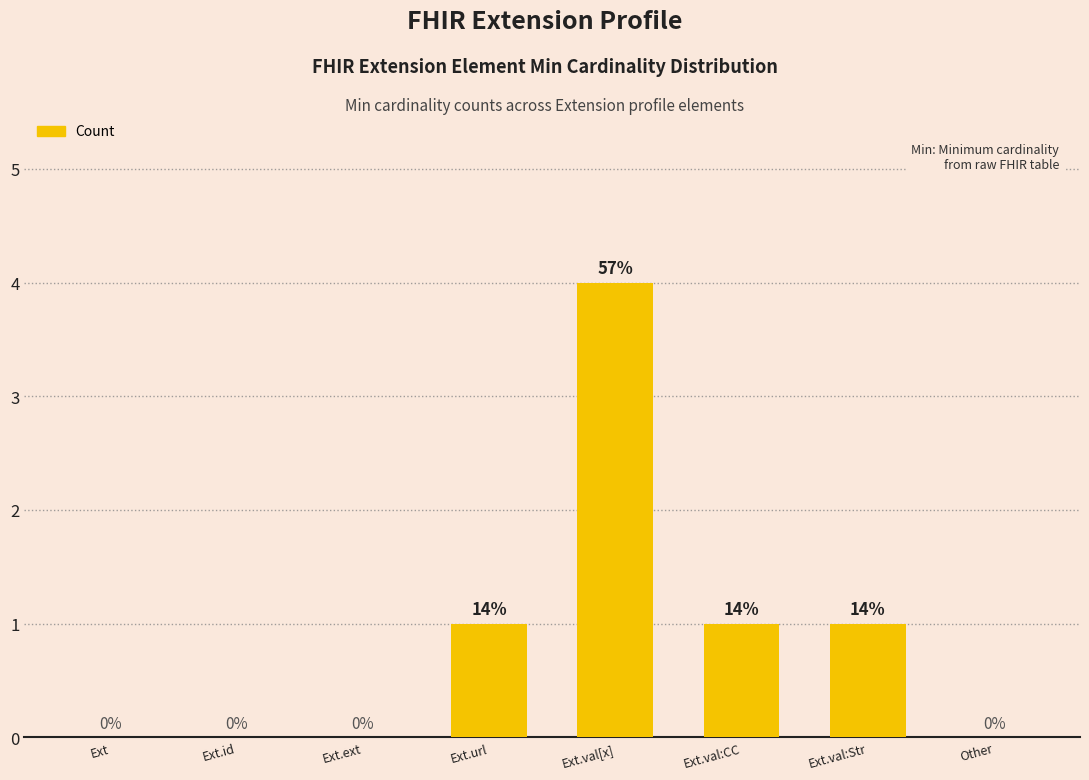

Count the number of data series in this chart.

1